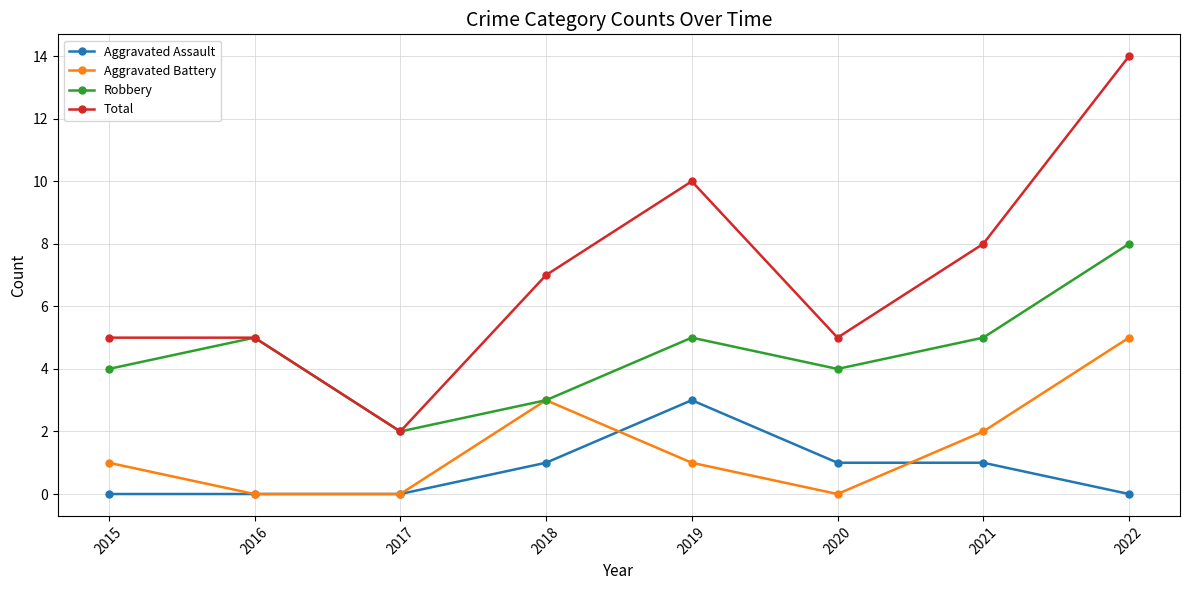

True or false: Aggravated Battery and Total cross at least once.

False